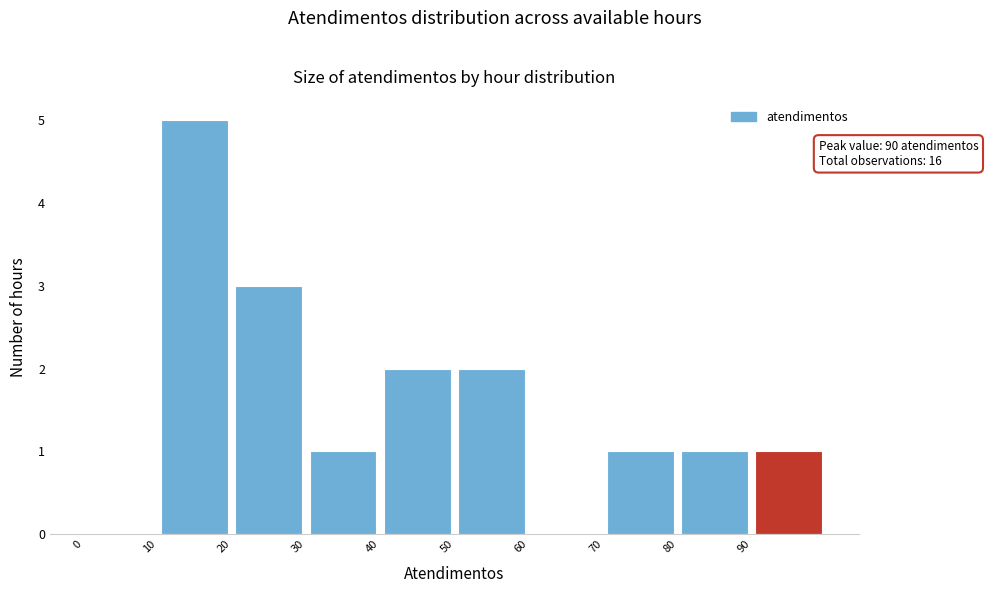

Which range on the x-axis has the tallest bar?

10 to 20